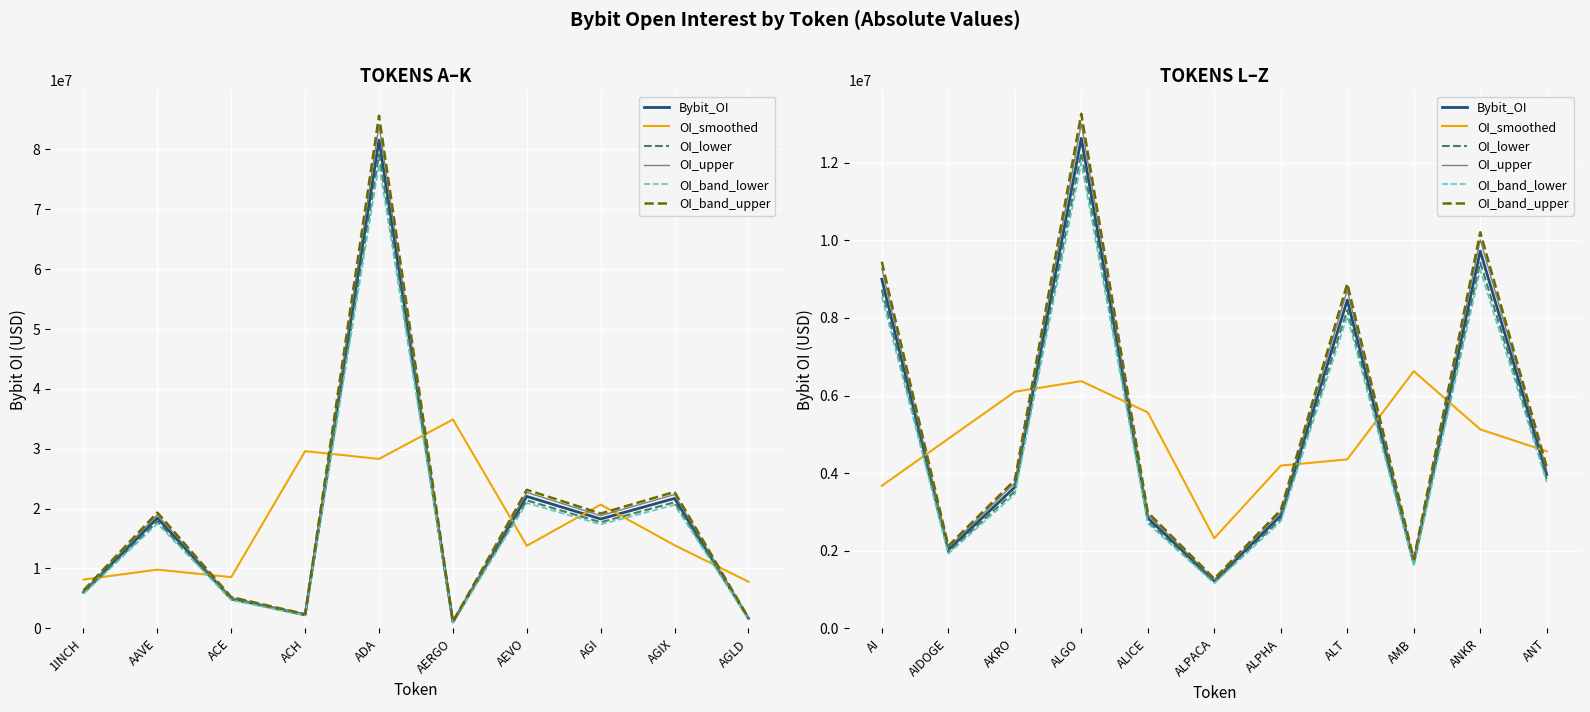

Rank the series by their maximum value, from lowest to highest.

OI_smoothed, OI_band_lower, OI_lower, Bybit_OI, OI_upper, OI_band_upper